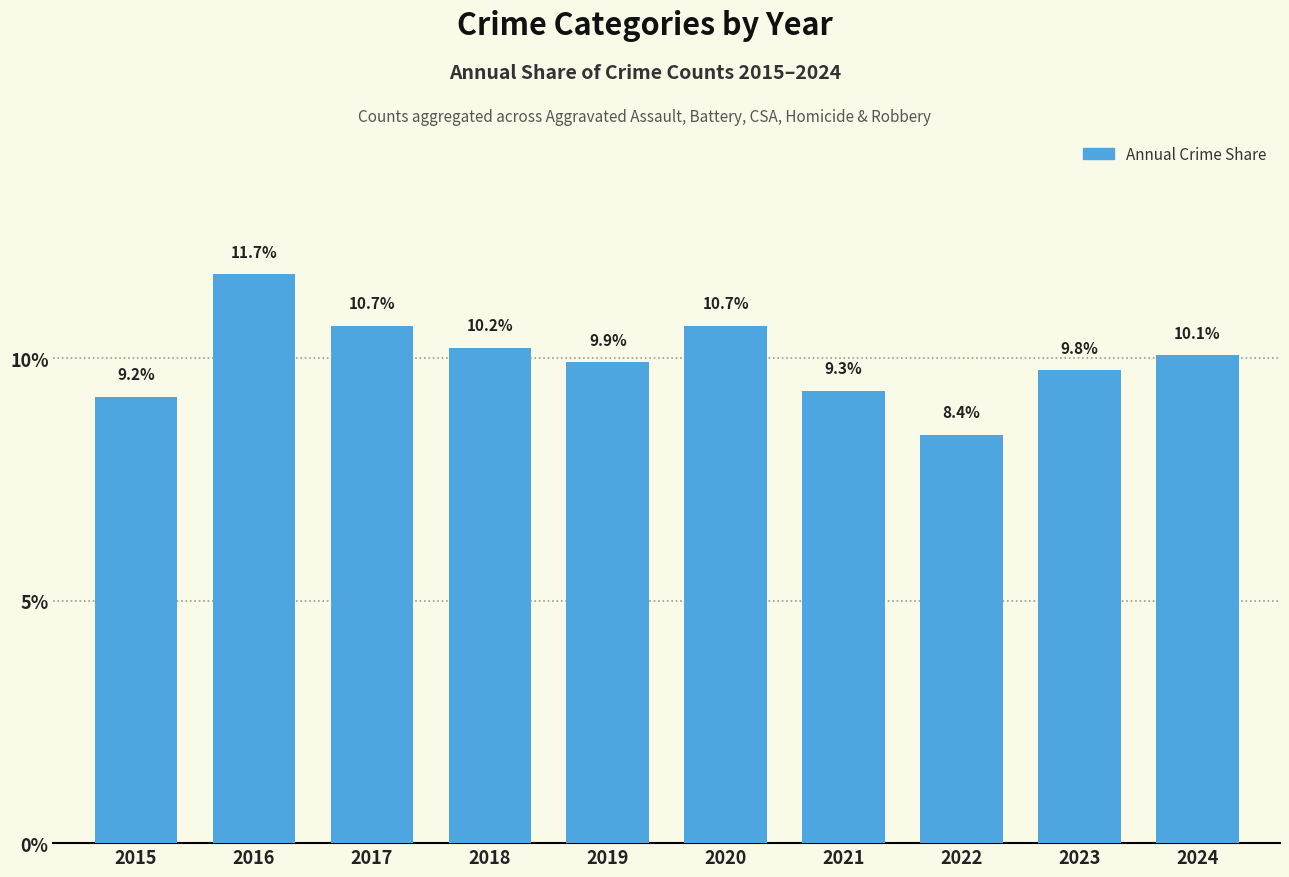

What is the ratio of the value at 2022 to the value at 2020?

0.8